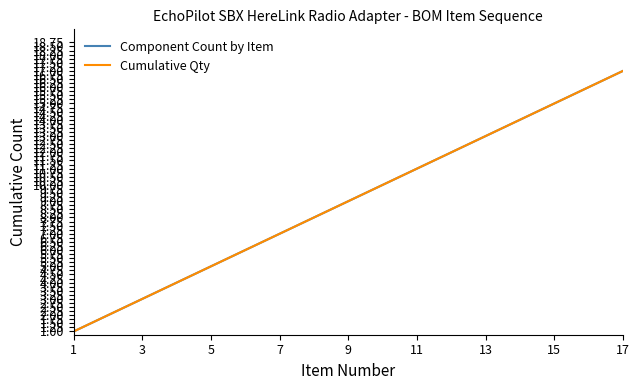

Is this an area chart (filled region under the line)?

No